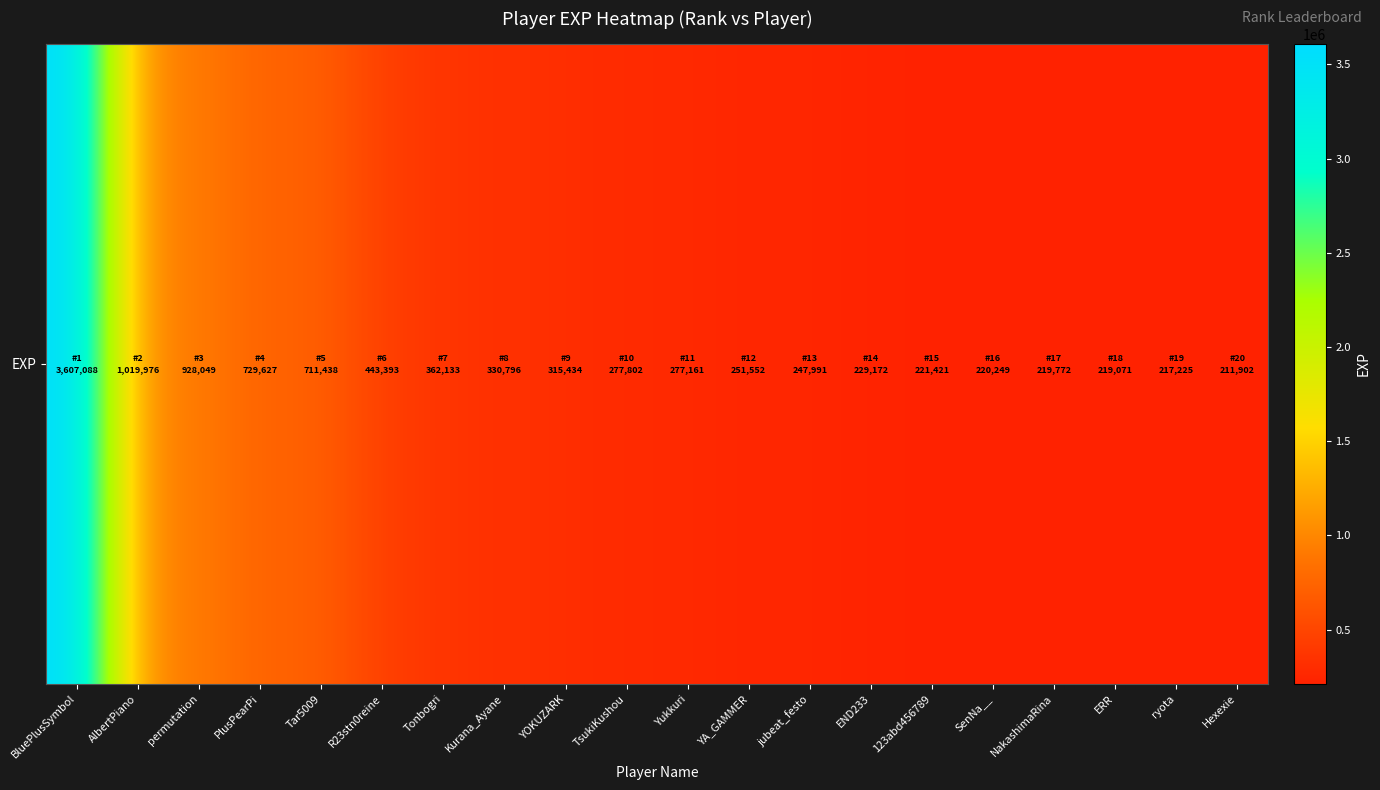

The value at TsukiKushou is 119634. True or false?

False